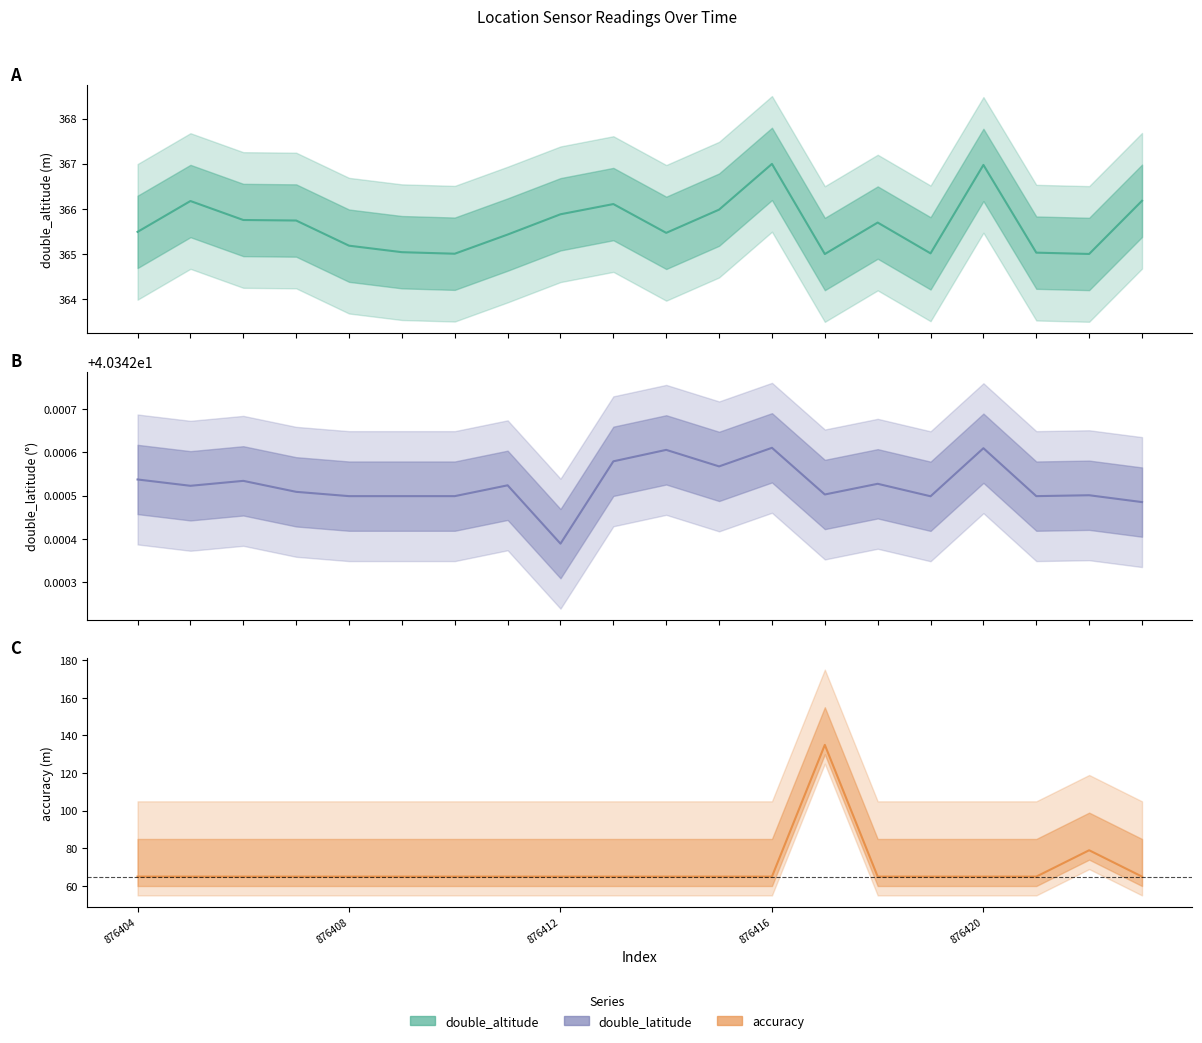

At how many categories does at least one series exceed 328?

20